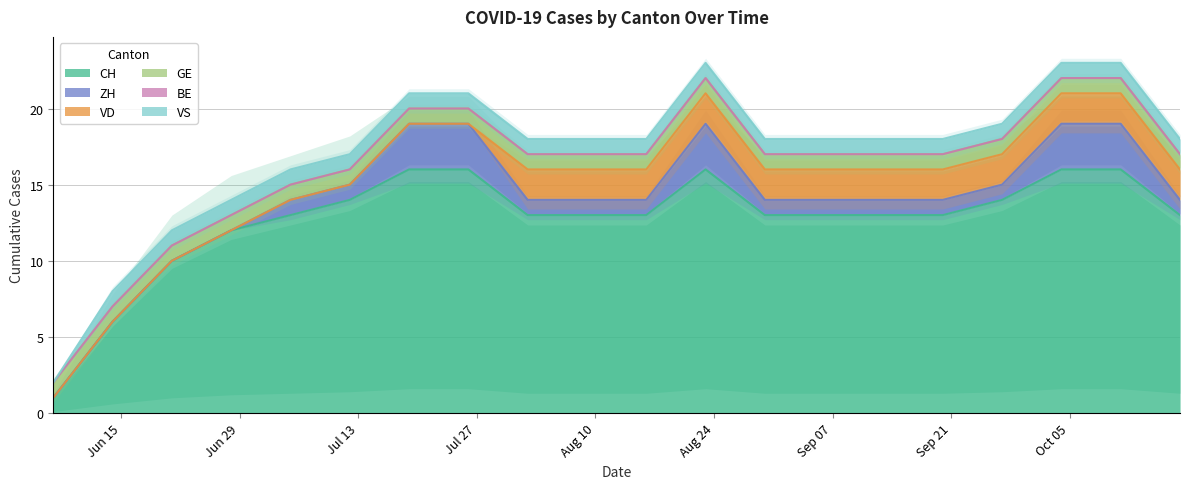

Reading left to right, list all the values displayed in this chart.

CH: 2020-06-07=1	2020-06-14=6	2020-06-21=10	2020-06-28=12	2020-07-05=13	2020-07-12=14	2020-07-19=16	2020-07-26=16	2020-08-02=13	2020-08-09=13	2020-08-16=13	2020-08-23=16	2020-08-30=13	2020-09-06=13	2020-09-13=13	2020-09-20=13	2020-09-27=14	2020-10-04=16	2020-10-11=16	2020-10-18=13
ZH: 2020-06-07=0	2020-06-14=0	2020-06-21=0	2020-06-28=0	2020-07-05=1	2020-07-12=1	2020-07-19=3	2020-07-26=3	2020-08-02=1	2020-08-09=1	2020-08-16=1	2020-08-23=3	2020-08-30=1	2020-09-06=1	2020-09-13=1	2020-09-20=1	2020-09-27=1	2020-10-04=3	2020-10-11=3	2020-10-18=1
VD: 2020-06-07=0	2020-06-14=0	2020-06-21=0	2020-06-28=0	2020-07-05=0	2020-07-12=0	2020-07-19=0	2020-07-26=0	2020-08-02=2	2020-08-09=2	2020-08-16=2	2020-08-23=2	2020-08-30=2	2020-09-06=2	2020-09-13=2	2020-09-20=2	2020-09-27=2	2020-10-04=2	2020-10-11=2	2020-10-18=2
GE: 2020-06-07=1	2020-06-14=1	2020-06-21=1	2020-06-28=1	2020-07-05=1	2020-07-12=1	2020-07-19=1	2020-07-26=1	2020-08-02=1	2020-08-09=1	2020-08-16=1	2020-08-23=1	2020-08-30=1	2020-09-06=1	2020-09-13=1	2020-09-20=1	2020-09-27=1	2020-10-04=1	2020-10-11=1	2020-10-18=1
BE: 2020-06-07=0	2020-06-14=0	2020-06-21=0	2020-06-28=0	2020-07-05=0	2020-07-12=0	2020-07-19=0	2020-07-26=0	2020-08-02=0	2020-08-09=0	2020-08-16=0	2020-08-23=0	2020-08-30=0	2020-09-06=0	2020-09-13=0	2020-09-20=0	2020-09-27=0	2020-10-04=0	2020-10-11=0	2020-10-18=0
VS: 2020-06-07=0	2020-06-14=1	2020-06-21=1	2020-06-28=1	2020-07-05=1	2020-07-12=1	2020-07-19=1	2020-07-26=1	2020-08-02=1	2020-08-09=1	2020-08-16=1	2020-08-23=1	2020-08-30=1	2020-09-06=1	2020-09-13=1	2020-09-20=1	2020-09-27=1	2020-10-04=1	2020-10-11=1	2020-10-18=1